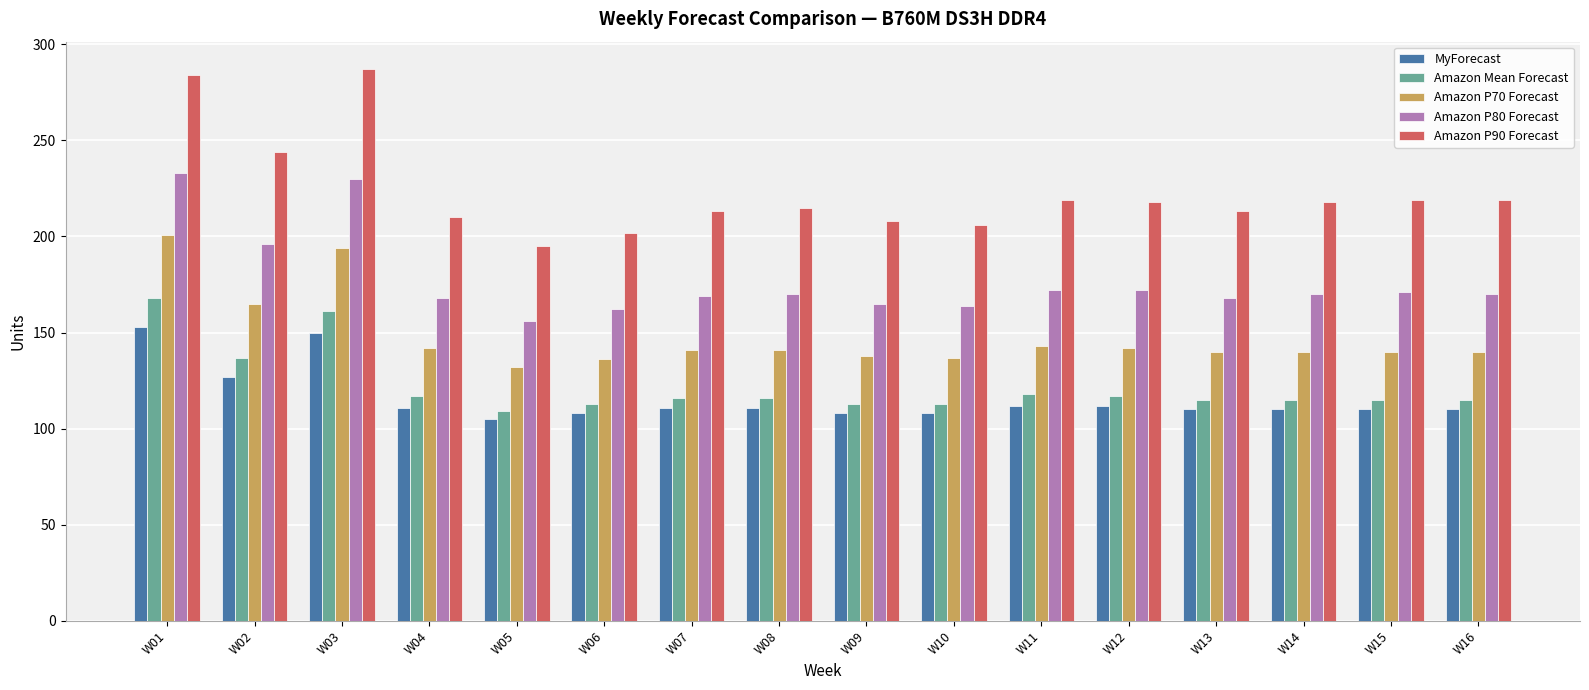

At which label does Amazon P70 Forecast first exceed 141?

W01